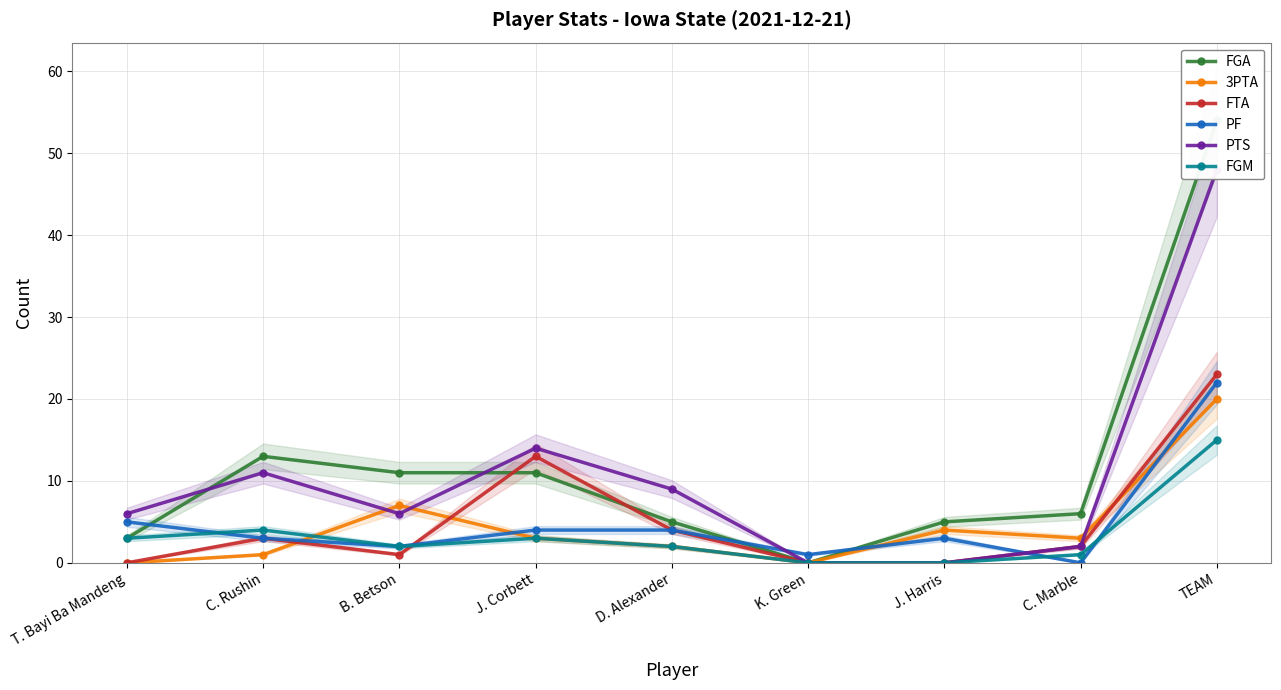

What is the sum of all FGM values?

30